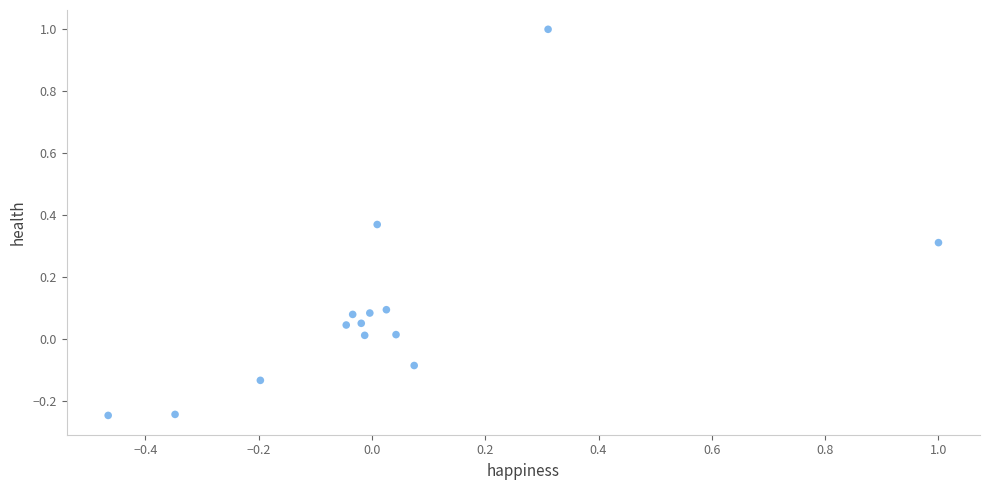

What is the range of Y values (max minus min)?

1.2